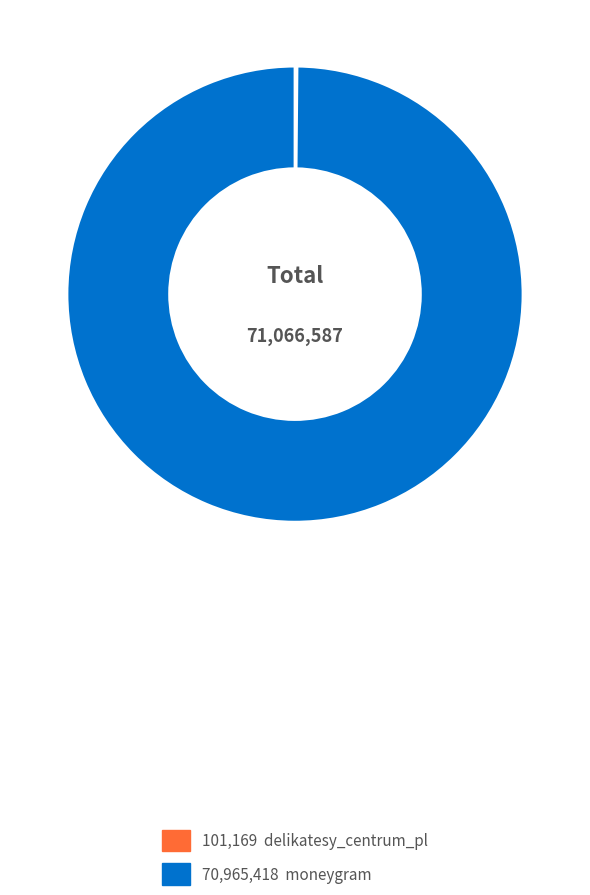

Does any single category account for the majority?

Yes